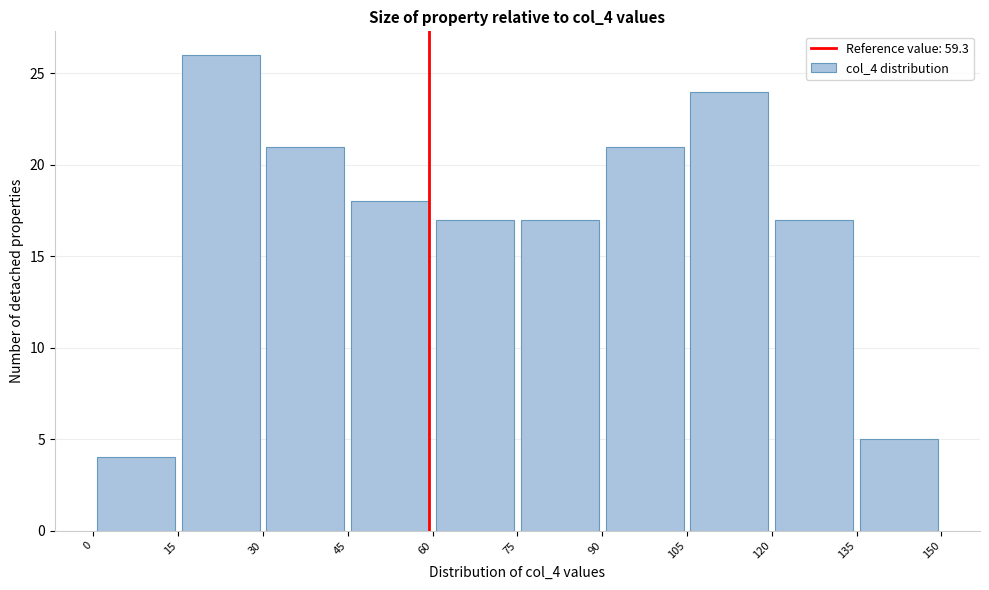

Which range on the x-axis has the tallest bar?

15 to 30